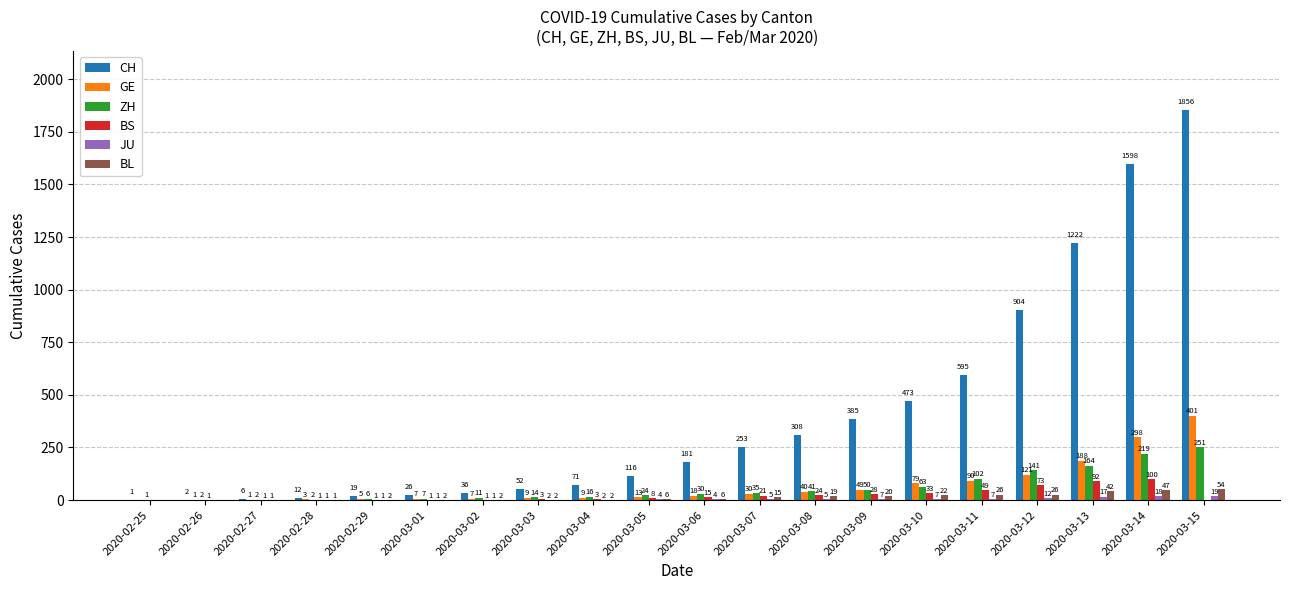

Between 2020-03-06 and 2020-03-09, which series saw the biggest shift?

CH